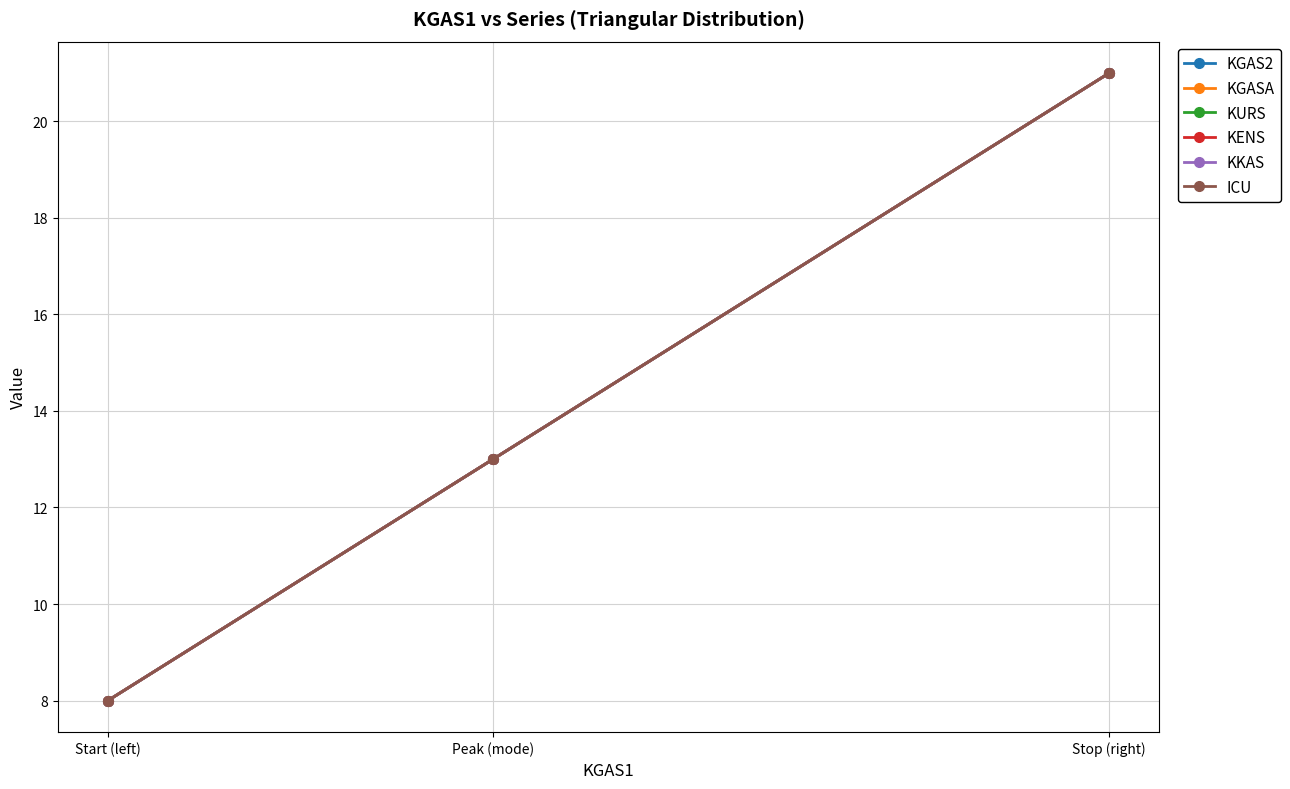

What is the average value of the ICU series?

14